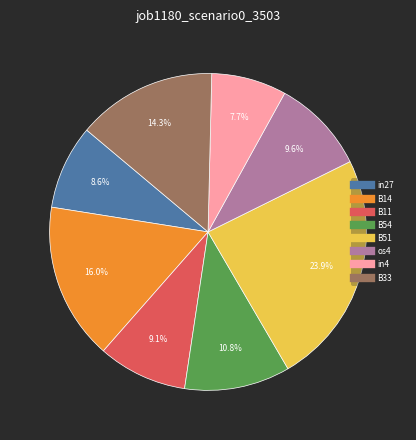

Is there any slice that represents more than half of the pie?

No